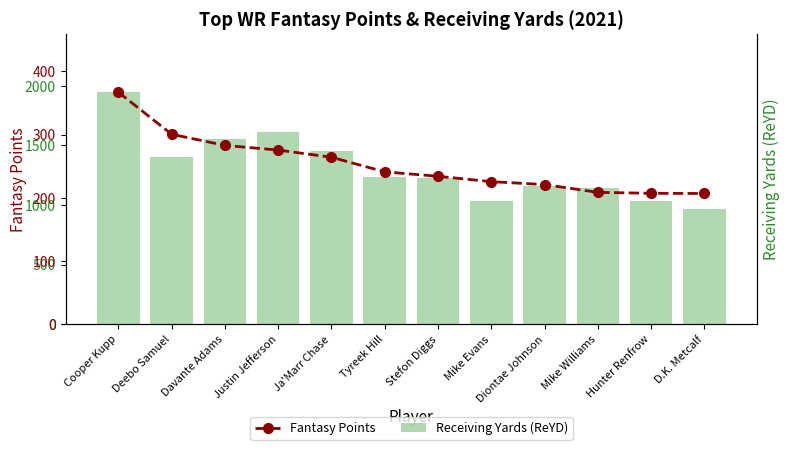

The value of Receiving Yards (ReYD) at Mike Evans is 1035.0. True or false?

True